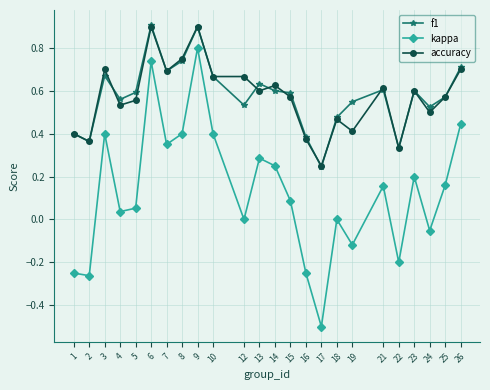

In kappa, how many points are higher than both neighbors (excluding endpoints)?

7